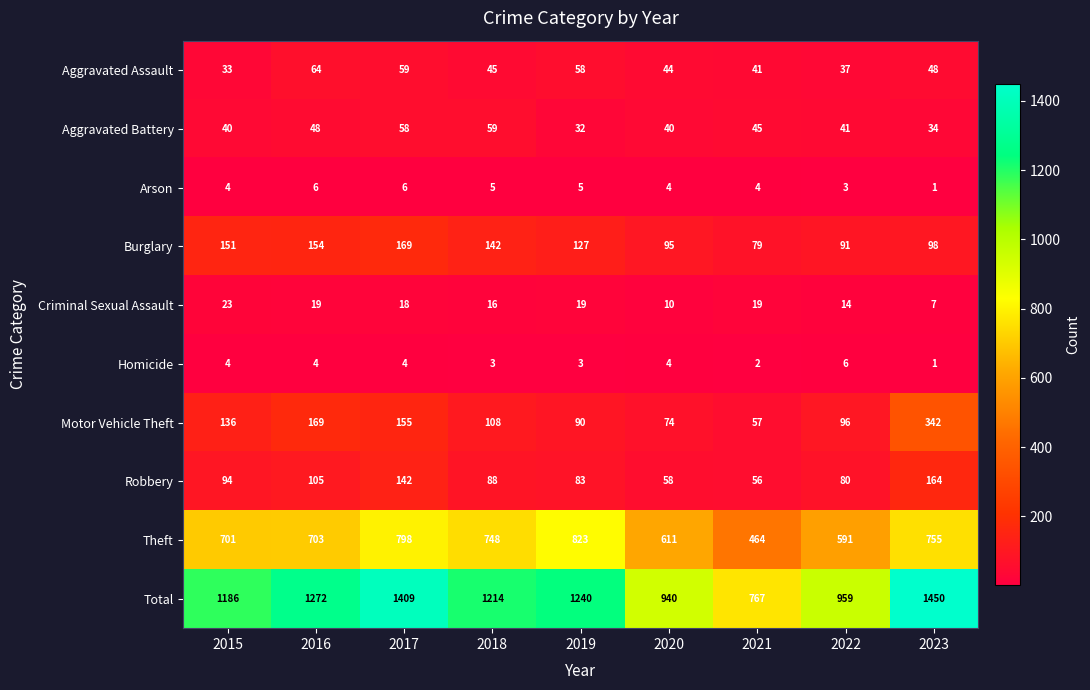

What is the minimum value shown in the chart?

1